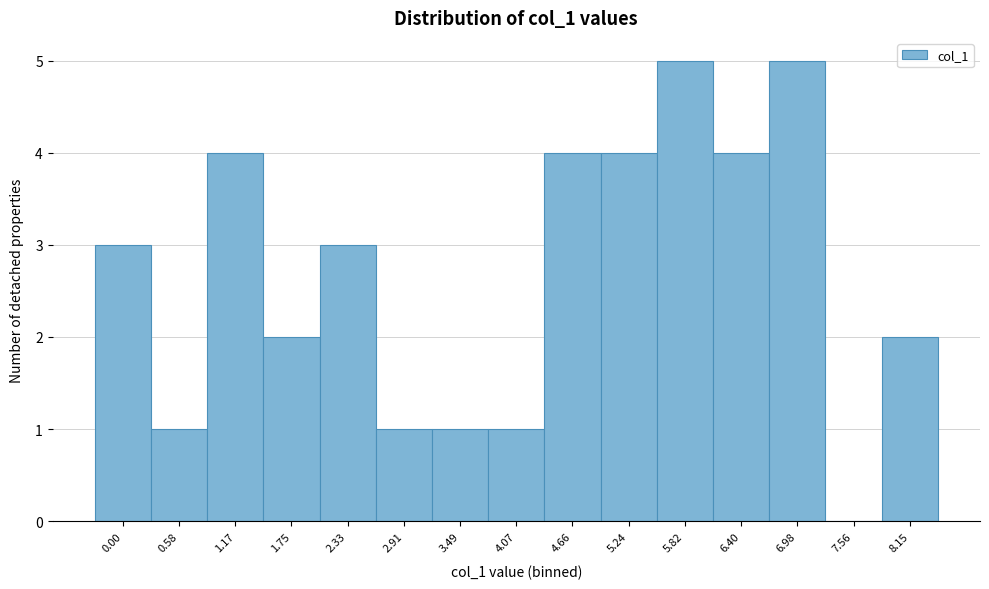

Reading right to left, list all the values displayed in this chart.

8.15=2	7.56=0	6.98=5	6.40=4	5.82=5	5.24=4	4.66=4	4.07=1	3.49=1	2.91=1	2.33=3	1.75=2	1.17=4	0.58=1	0.00=3